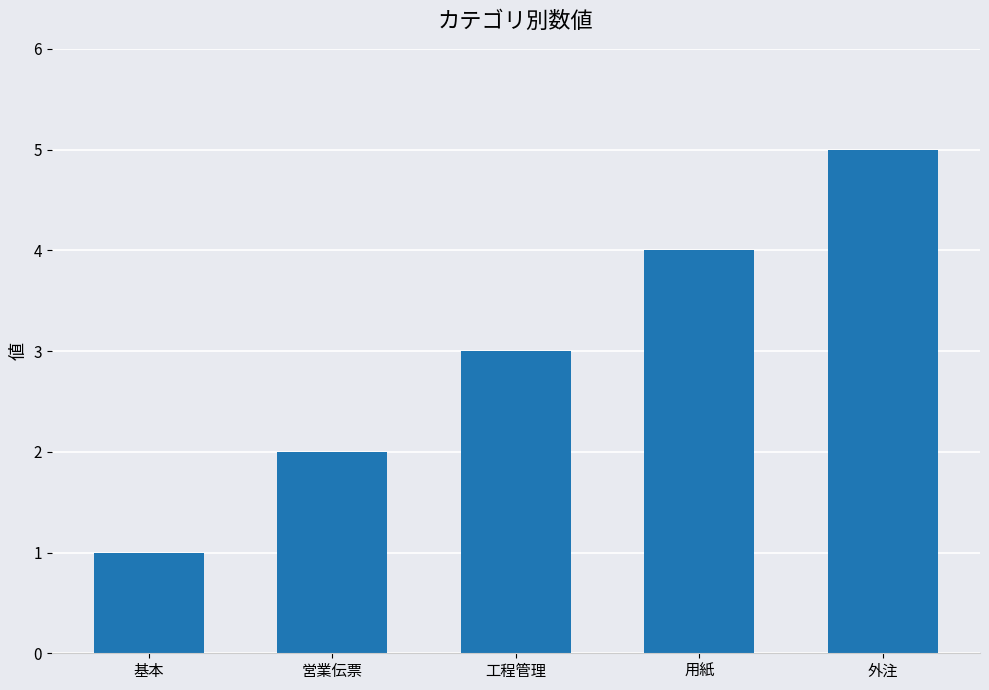

What is the average value?

3